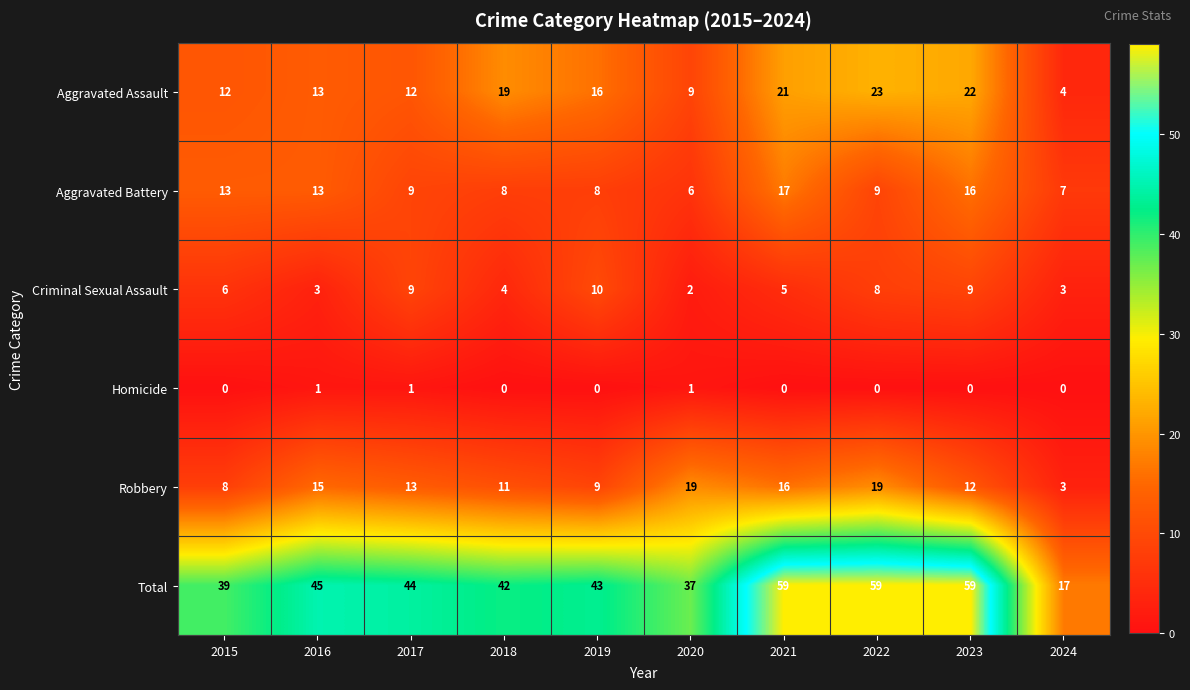

Rank the series by their maximum value, from highest to lowest.

Total, Aggravated Assault, Robbery, Aggravated Battery, Criminal Sexual Assault, Homicide